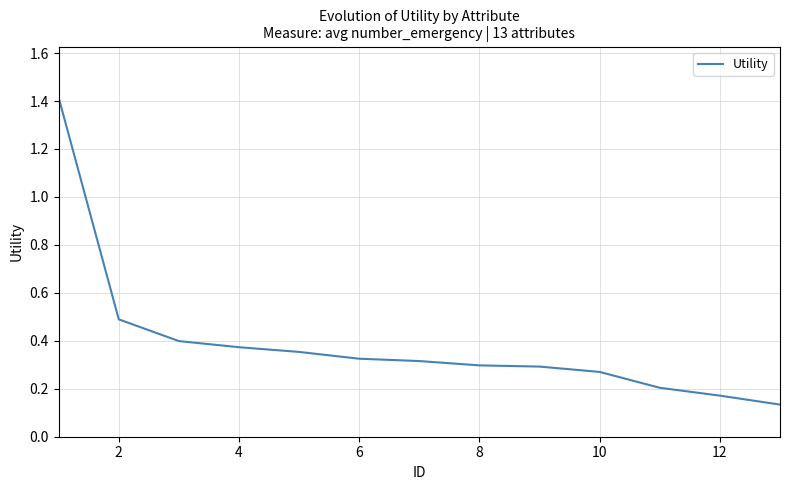

What is the difference between the maximum and minimum values?

1.3